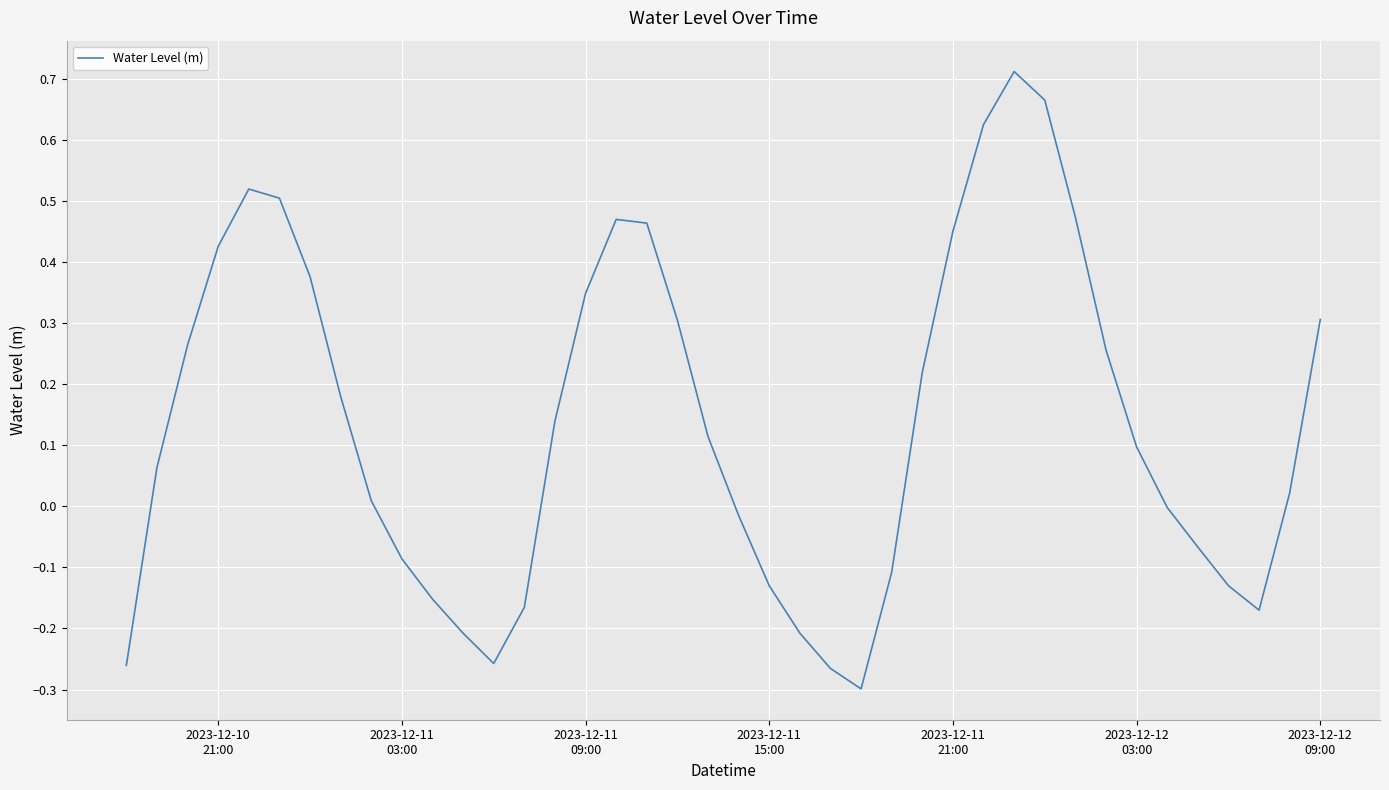

What is the difference between the maximum and minimum values?

1.0